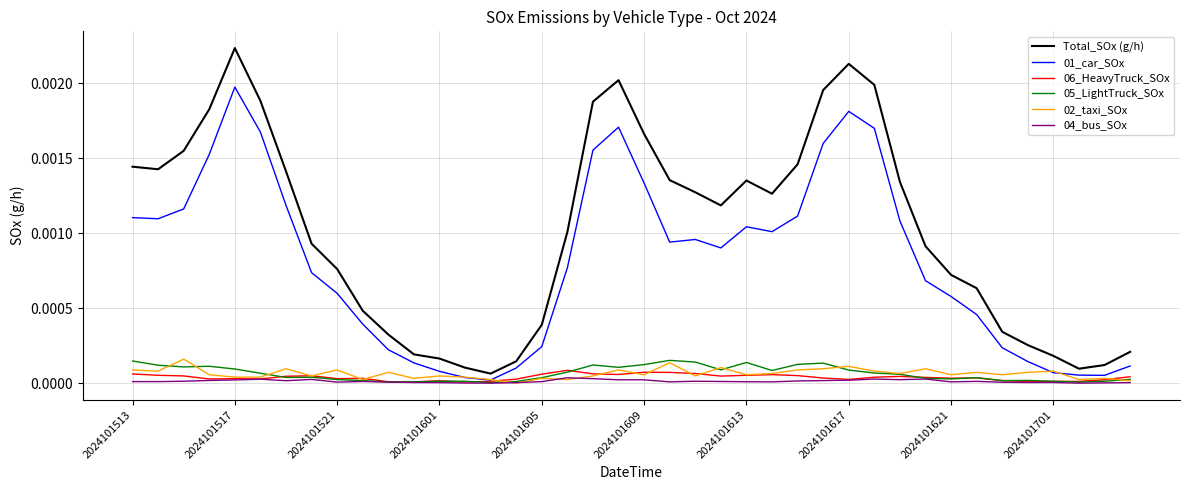

True or false: 06_HeavyTruck_SOx and Total_SOx (g/h) intersect in this chart.

False